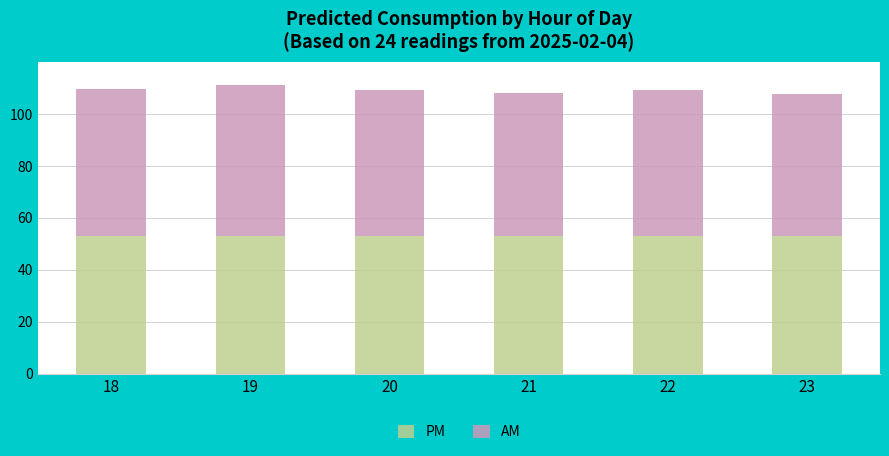

What is the average value of the PM series?

53.0